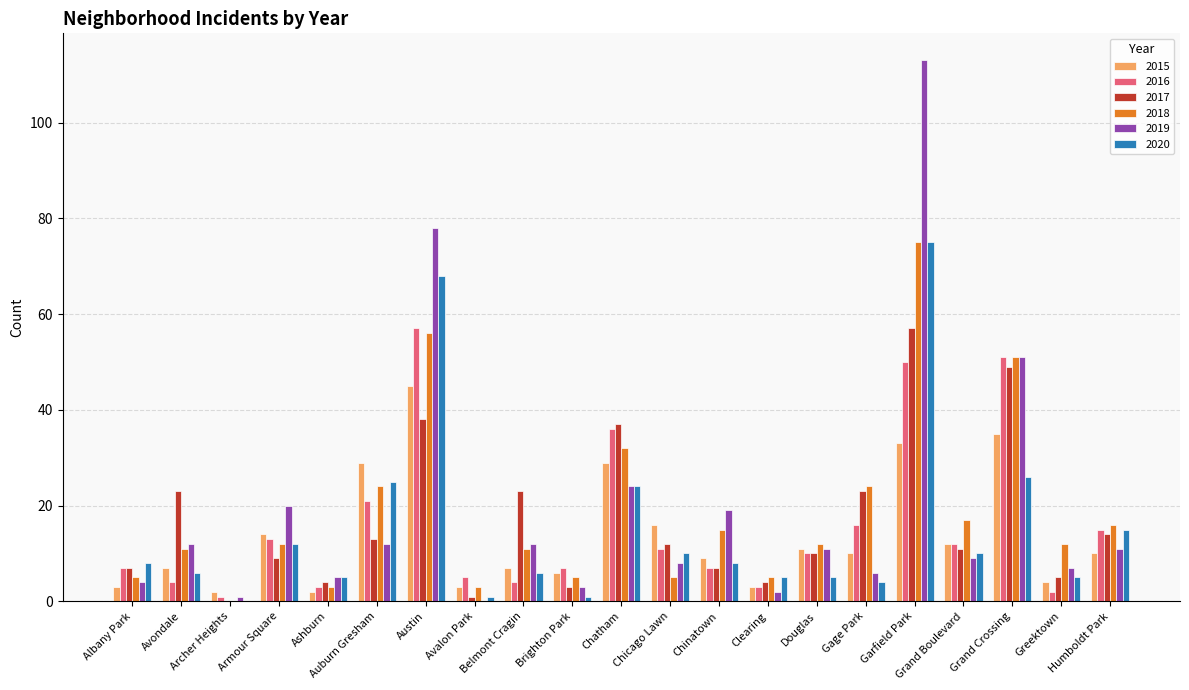

What is the maximum value shown in the chart?

113